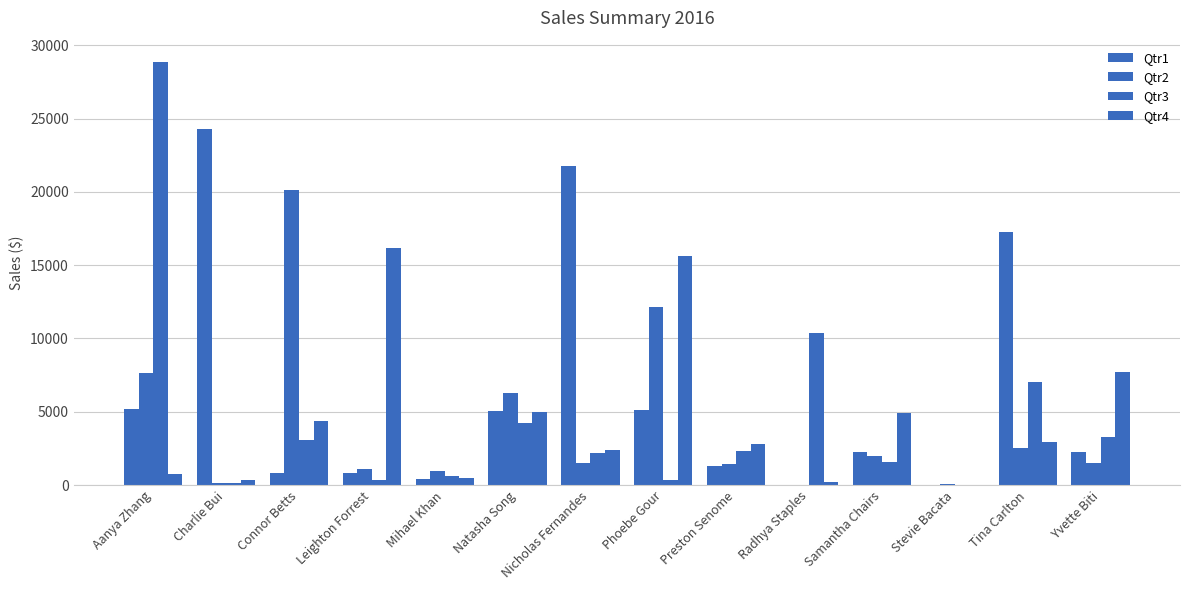

Count the number of categories in the chart.

14